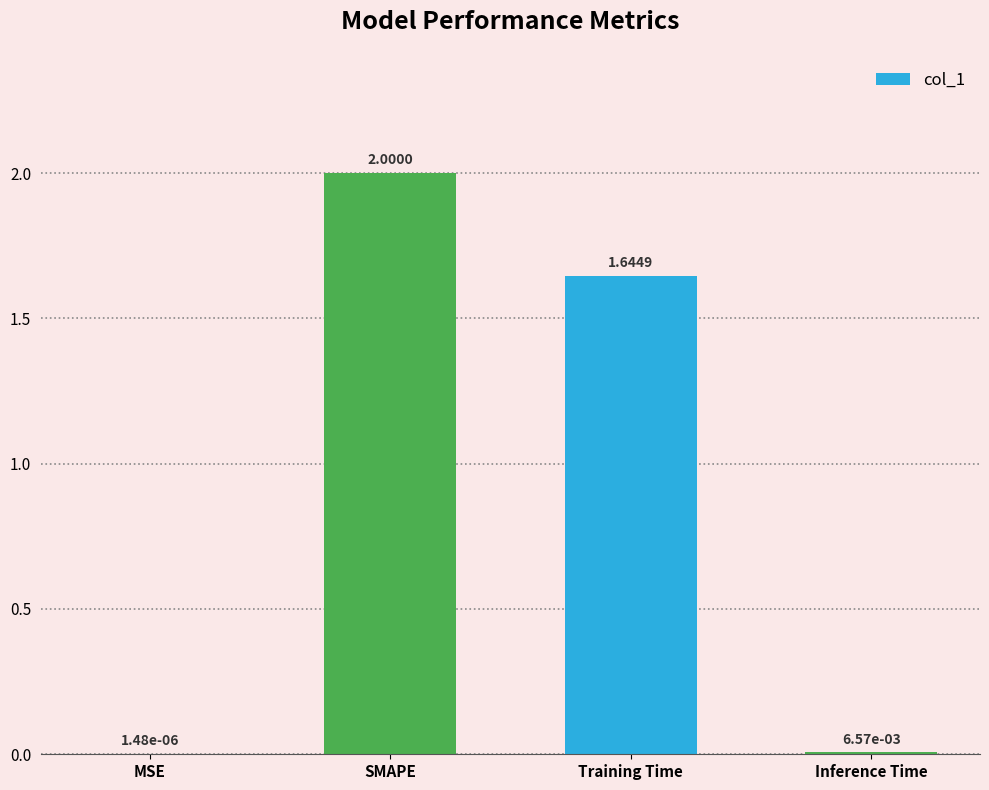

At which label does the data first exceed 1?

SMAPE